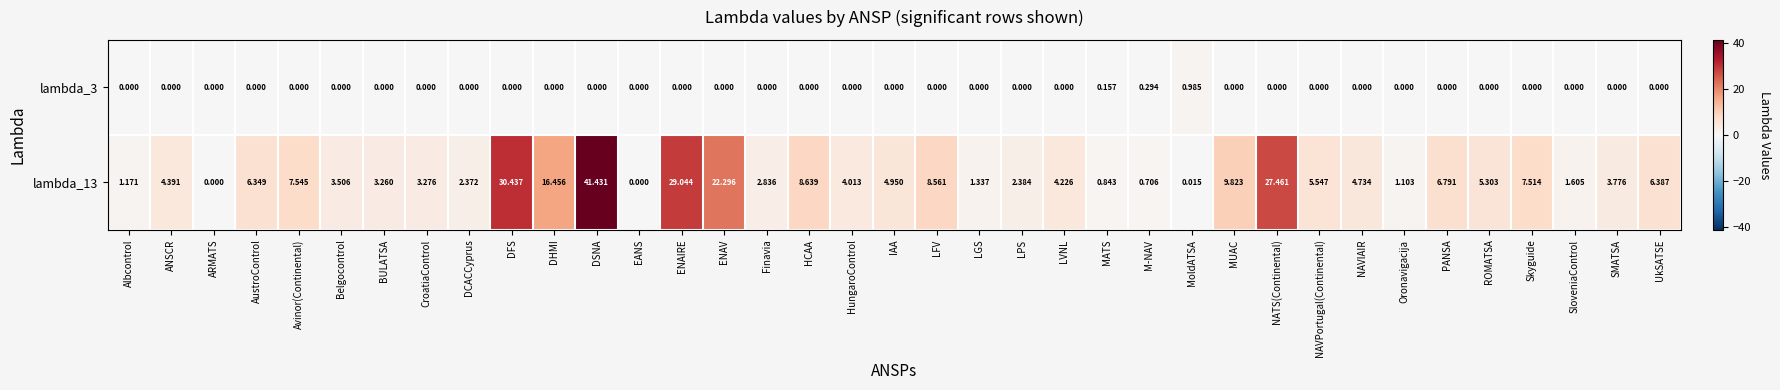

At which category is the sum across all series the highest?

DSNA